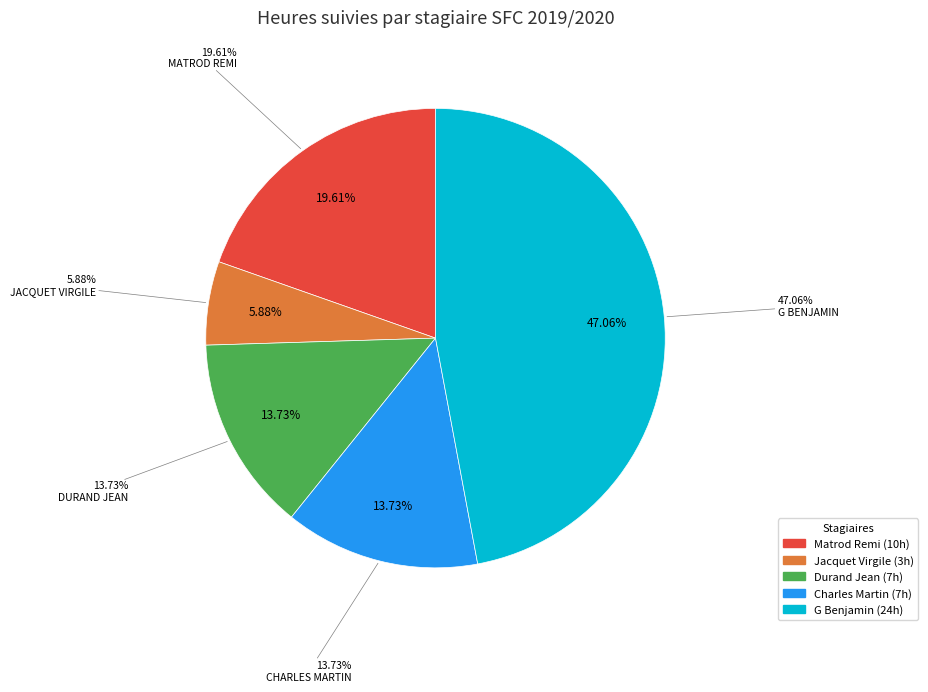

What percentage is NOT represented by Charles Martin?

86.3%